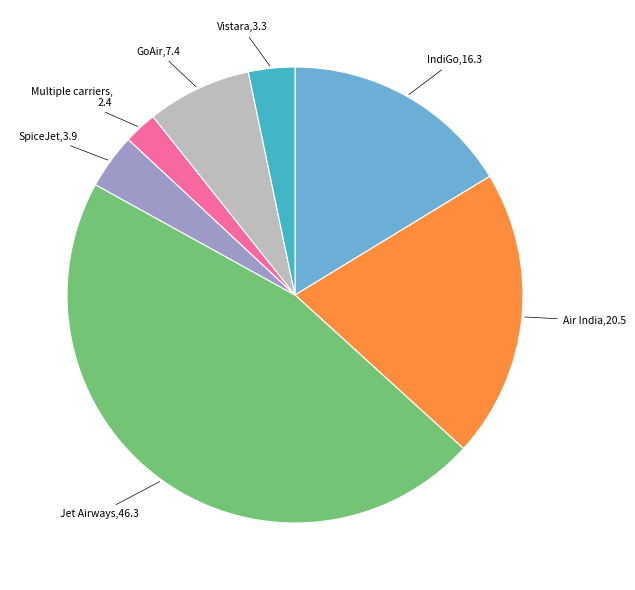

Is there a majority slice in this chart?

No